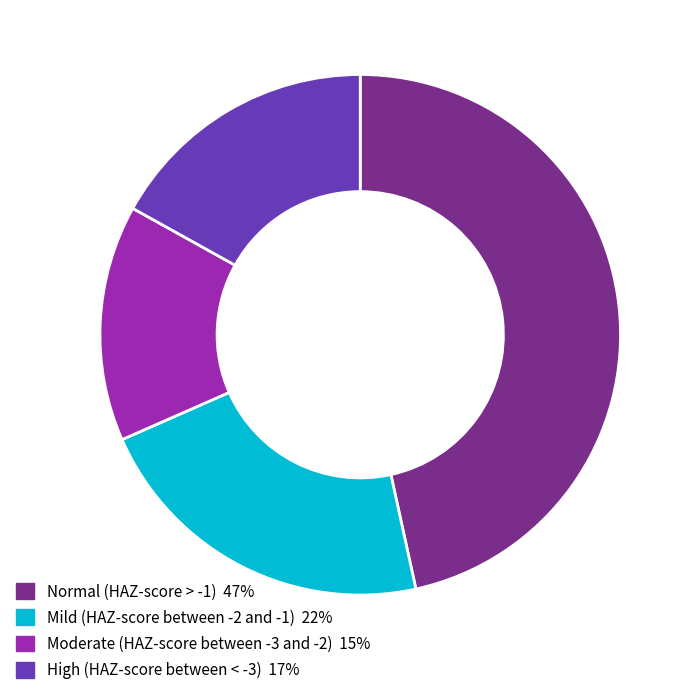

Which has a higher value, Mild (HAZ-score between -2 and -1) 22% or Normal (HAZ-score > -1) 47%?

Normal (HAZ-score > -1) 47%